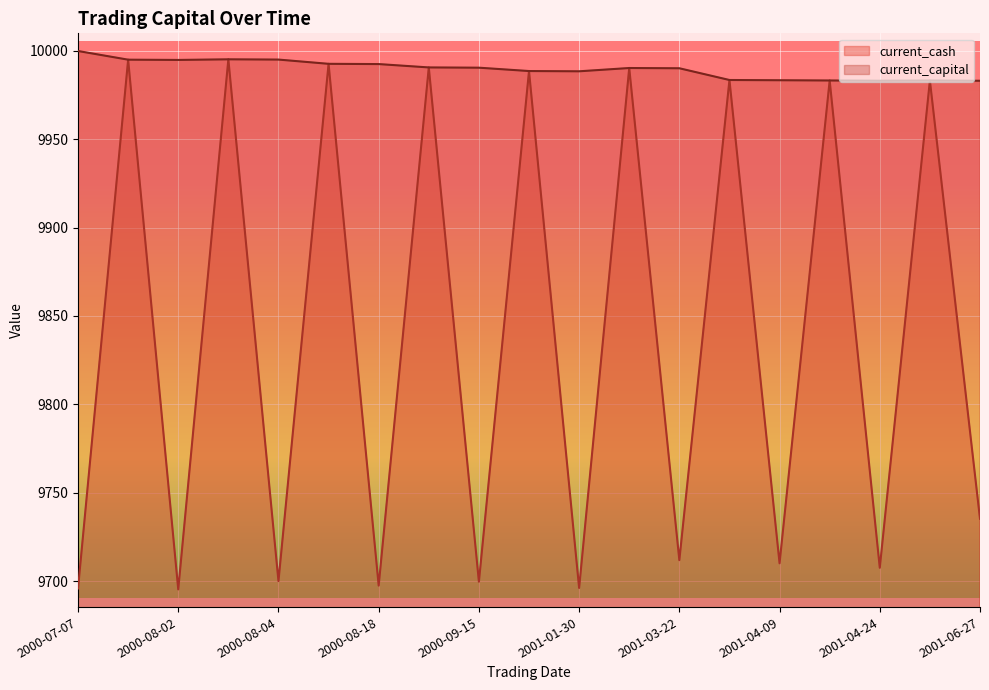

What is the label of the 9th point from the right?

2001-01-30